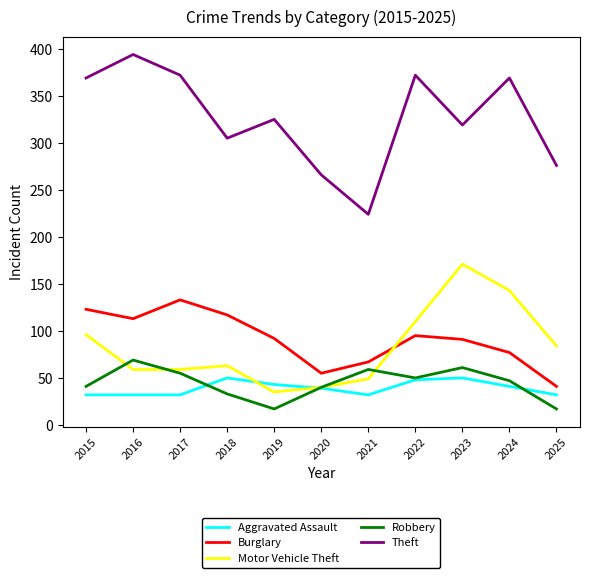

Rank the series by their maximum value, from lowest to highest.

Aggravated Assault, Robbery, Burglary, Motor Vehicle Theft, Theft